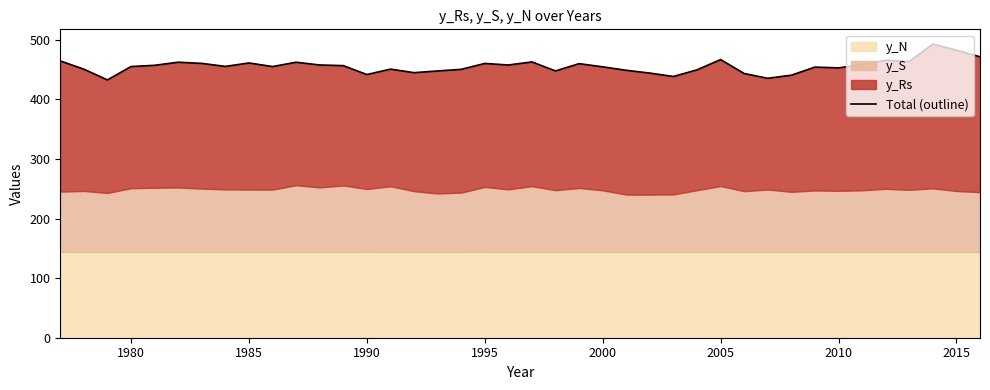

How many categories are shown in the chart?

40